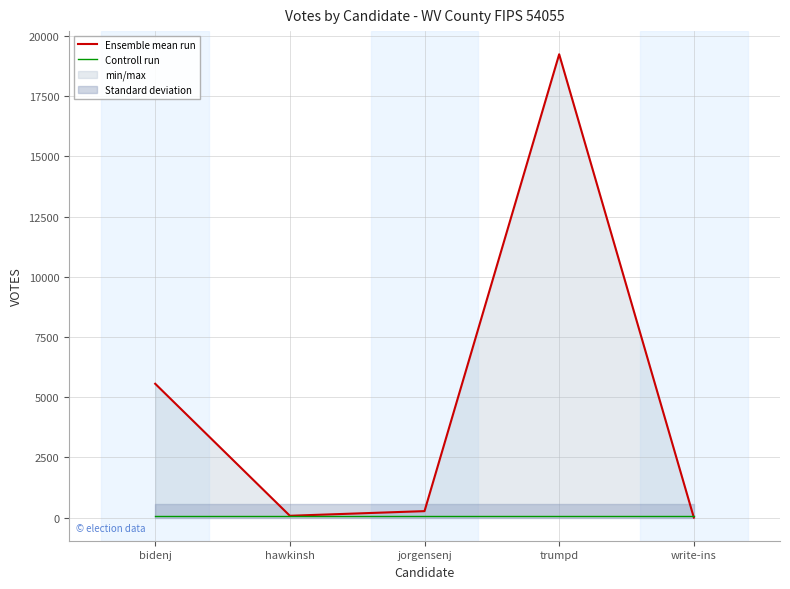

List the series in order of their peak value, highest first.

Ensemble mean run, Controll run